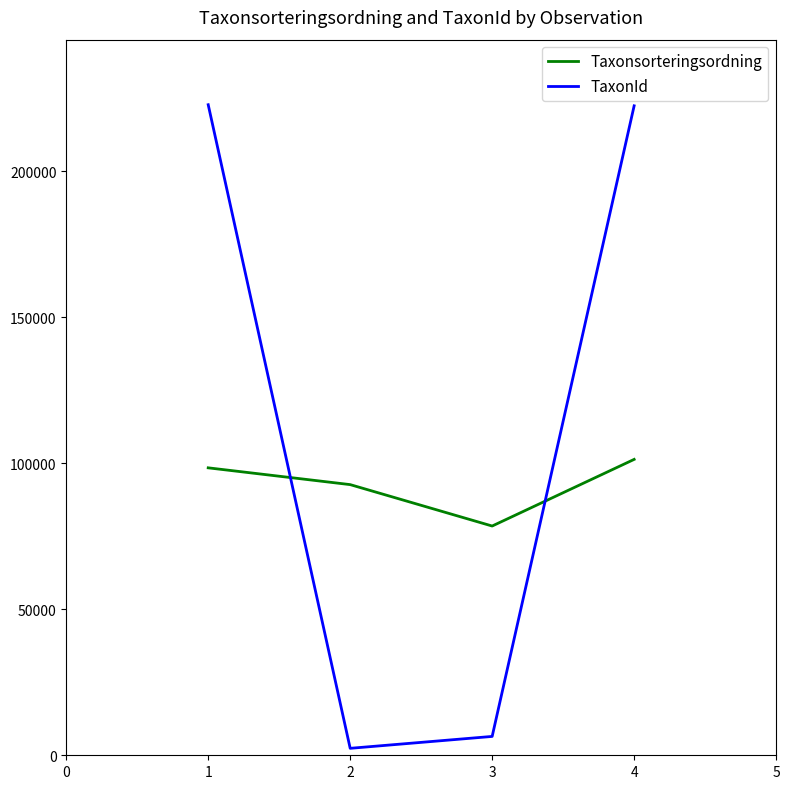

What is the maximum value shown in the chart?

222771